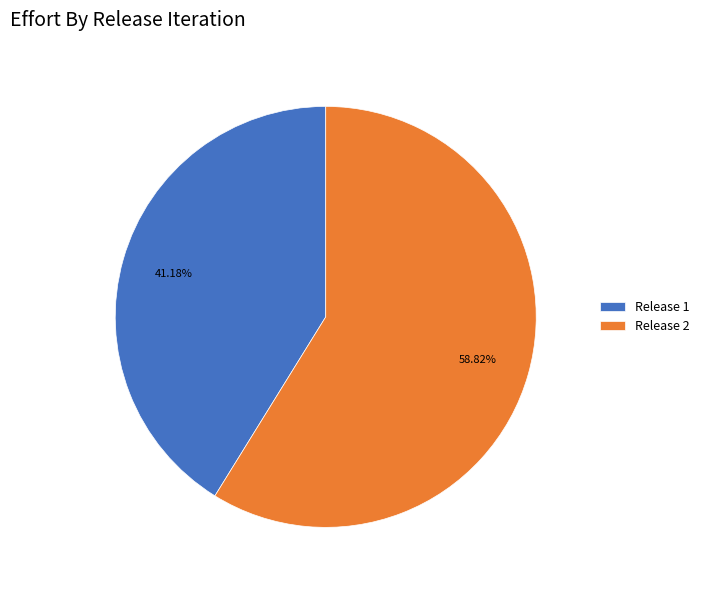

To the nearest percent, what is the average slice percentage?

50%